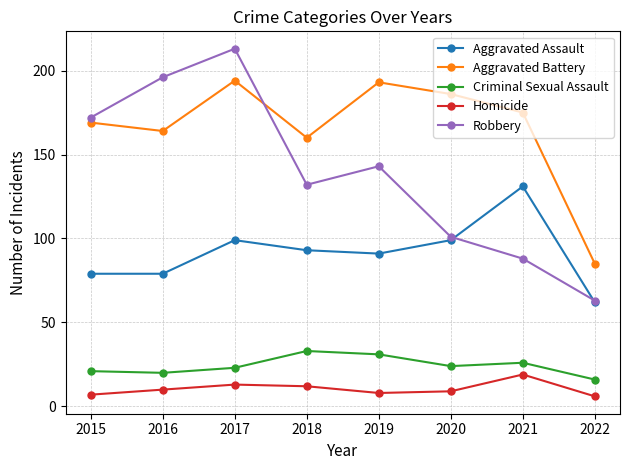

The Robbery series shows 88 at 2021. True or false?

True